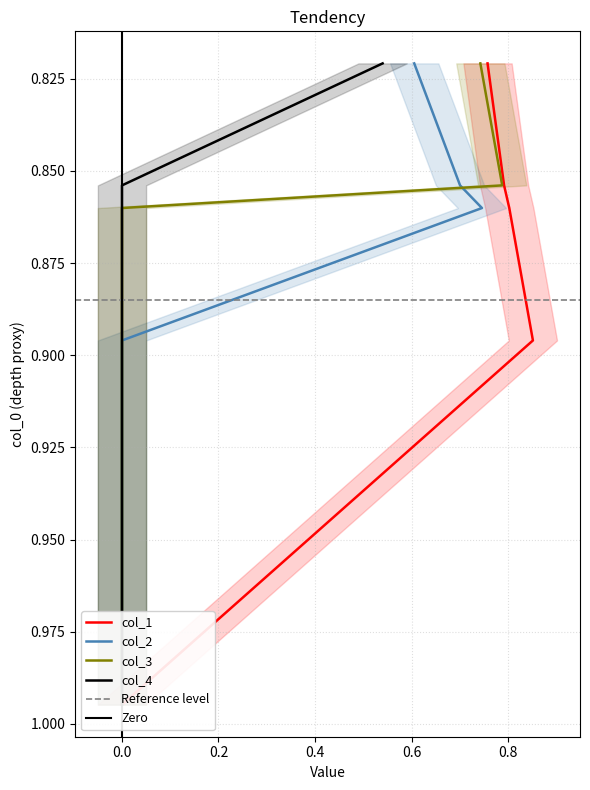

What are all the series names shown in the legend?

col_1, col_2, col_3, col_4